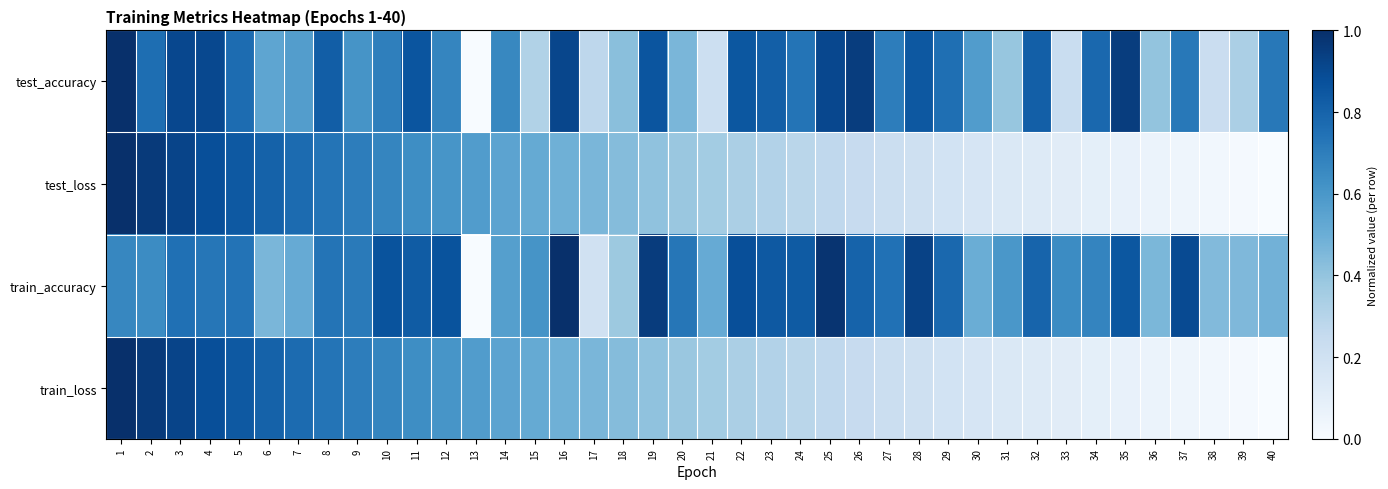

Reading left to right, list all the values displayed in this chart.

test_accuracy: 1=1.0	2=0.8	3=0.9	4=0.9	5=0.8	6=0.5	7=0.6	8=0.8	9=0.6	10=0.7	11=0.9	12=0.7	13=0.0	14=0.7	15=0.3	16=0.9	17=0.3	18=0.4	19=0.9	20=0.5	21=0.2	22=0.9	23=0.8	24=0.7	25=0.9	26=0.9	27=0.7	28=0.8	29=0.8	30=0.6	31=0.4	32=0.8	33=0.2	34=0.8	35=0.9	36=0.4	37=0.7	38=0.2	39=0.3	40=0.7
test_loss: 1=1.0	2=1.0	3=0.9	4=0.9	5=0.8	6=0.8	7=0.8	8=0.7	9=0.7	10=0.7	11=0.6	12=0.6	13=0.6	14=0.5	15=0.5	16=0.5	17=0.5	18=0.4	19=0.4	20=0.4	21=0.4	22=0.3	23=0.3	24=0.3	25=0.3	26=0.2	27=0.2	28=0.2	29=0.2	30=0.2	31=0.1	32=0.1	33=0.1	34=0.1	35=0.1	36=0.1	37=0.0	38=0.0	39=0.0	40=0.0
train_accuracy: 1=0.7	2=0.6	3=0.8	4=0.7	5=0.7	6=0.5	7=0.5	8=0.7	9=0.7	10=0.9	11=0.8	12=0.9	13=0.0	14=0.6	15=0.6	16=1.0	17=0.2	18=0.4	19=1.0	20=0.7	21=0.5	22=0.9	23=0.8	24=0.8	25=1.0	26=0.8	27=0.7	28=0.9	29=0.8	30=0.5	31=0.6	32=0.8	33=0.6	34=0.7	35=0.8	36=0.5	37=0.9	38=0.4	39=0.5	40=0.5
train_loss: 1=1.0	2=1.0	3=0.9	4=0.9	5=0.8	6=0.8	7=0.8	8=0.7	9=0.7	10=0.7	11=0.6	12=0.6	13=0.6	14=0.5	15=0.5	16=0.5	17=0.5	18=0.4	19=0.4	20=0.4	21=0.4	22=0.3	23=0.3	24=0.3	25=0.3	26=0.2	27=0.2	28=0.2	29=0.2	30=0.2	31=0.1	32=0.1	33=0.1	34=0.1	35=0.1	36=0.1	37=0.0	38=0.0	39=0.0	40=0.0